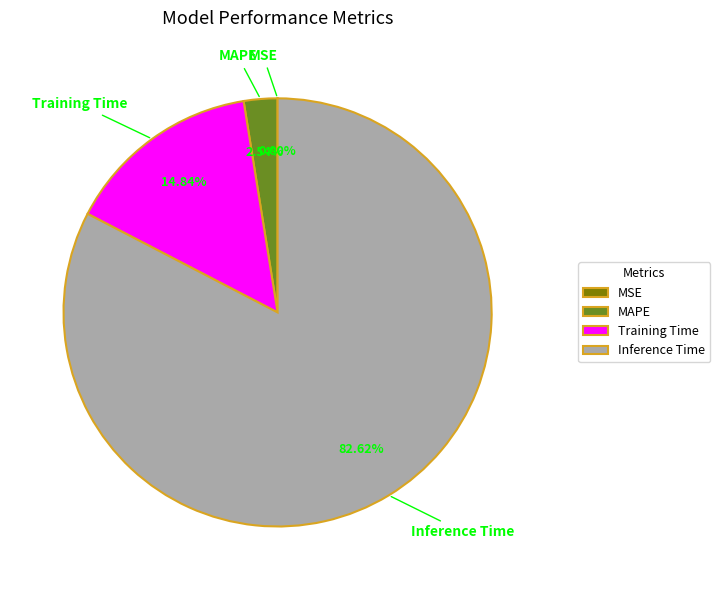

Which slice is the largest?

Inference Time